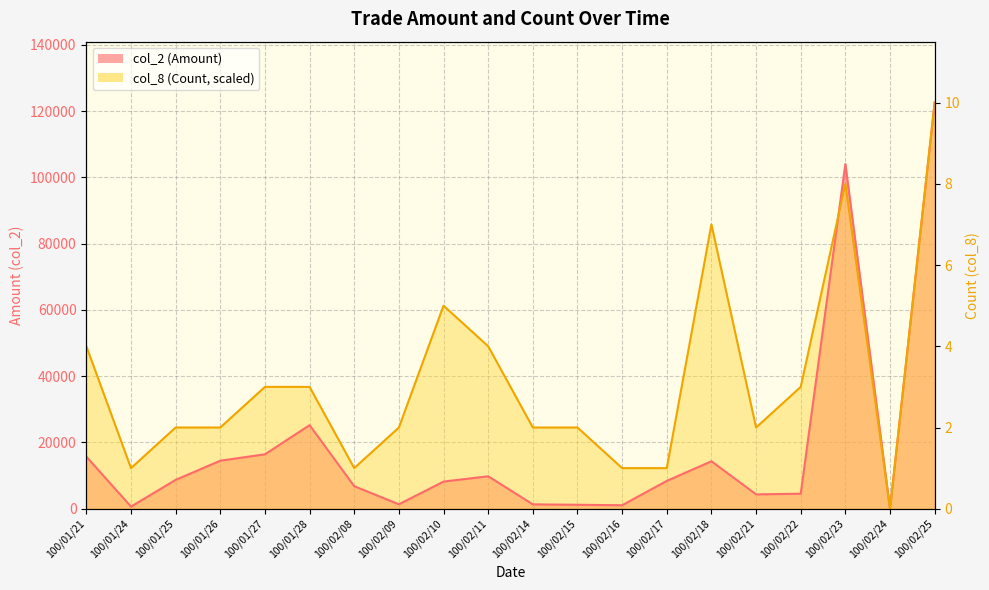

Between 100/01/27 and 100/02/11, which series saw the biggest shift?

col_8 (Count)